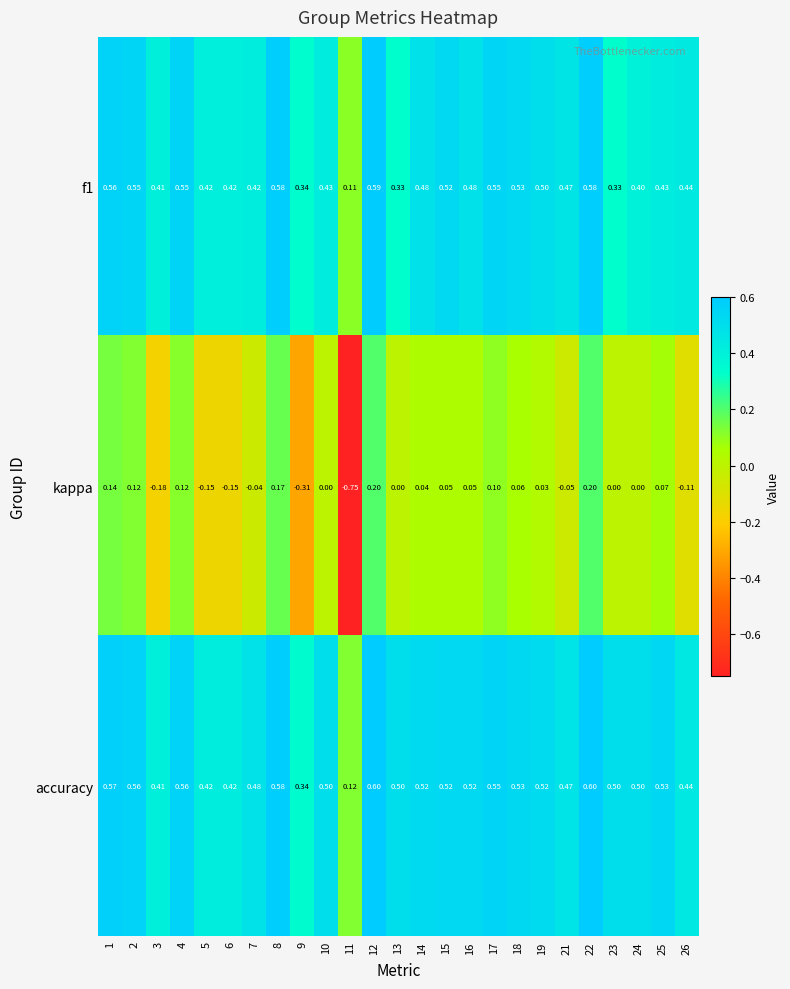

Is the value of accuracy at 21 greater than the value of kappa at 18?

Yes